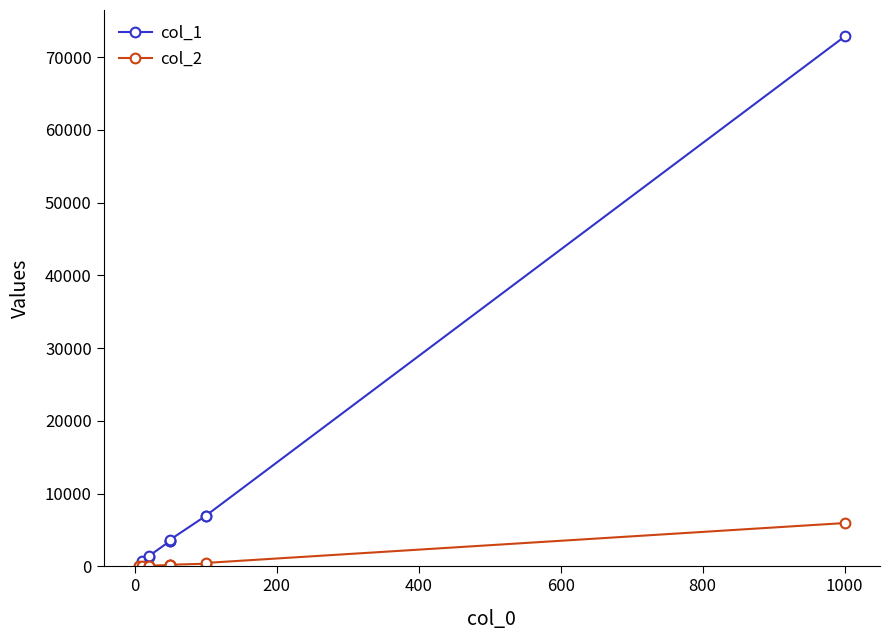

True or false: col_1 has a value of 610 at 200.

False